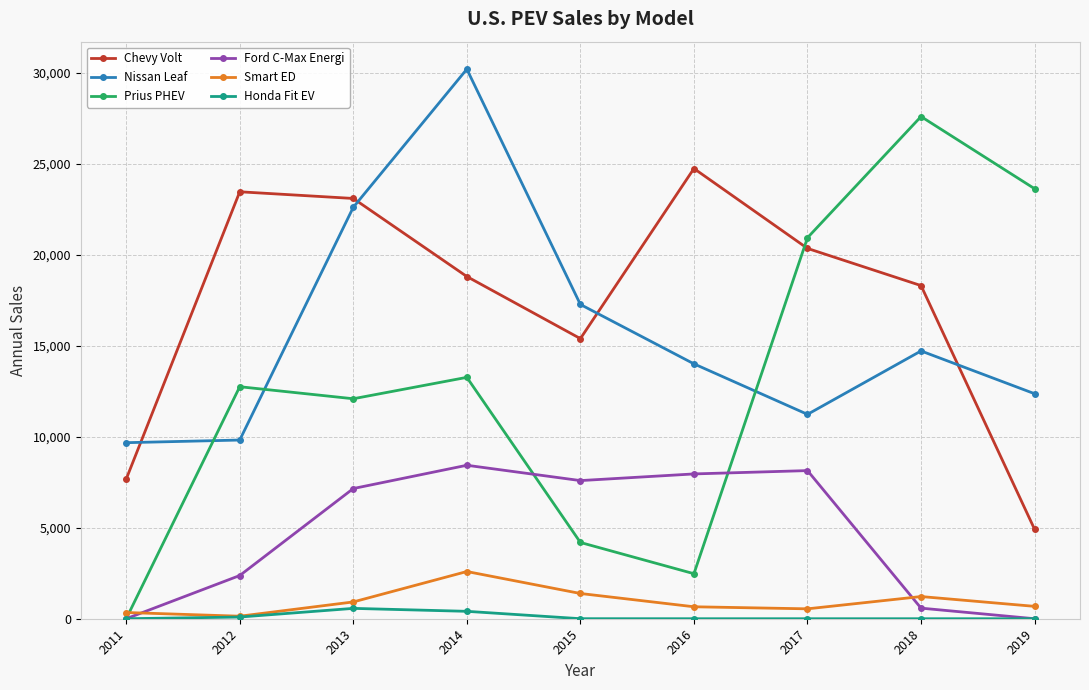

True or false: Nissan Leaf and Smart ED intersect in this chart.

False